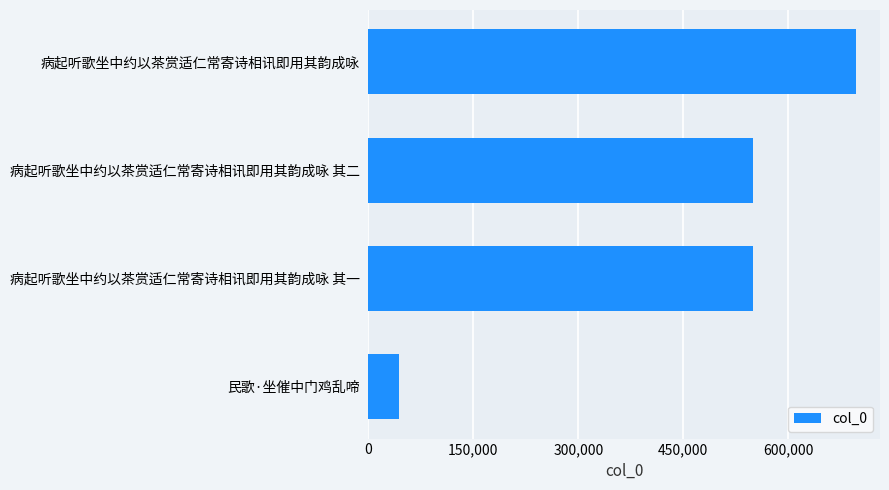

Does the chart contain any negative values?

No